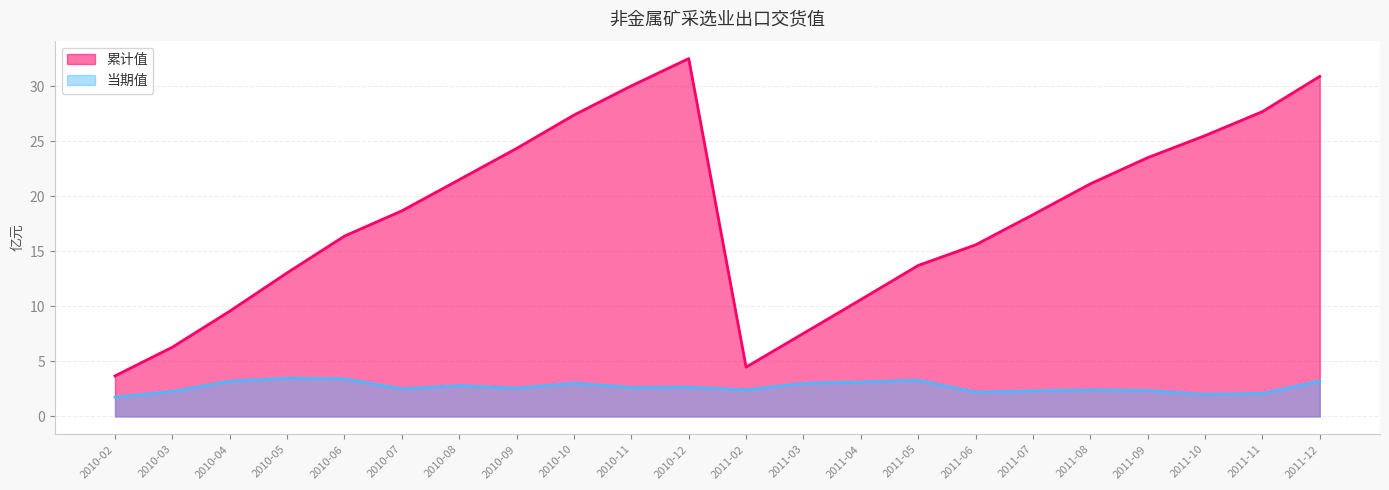

What is the approximate value of 当期值 at 2011-07?

2.3